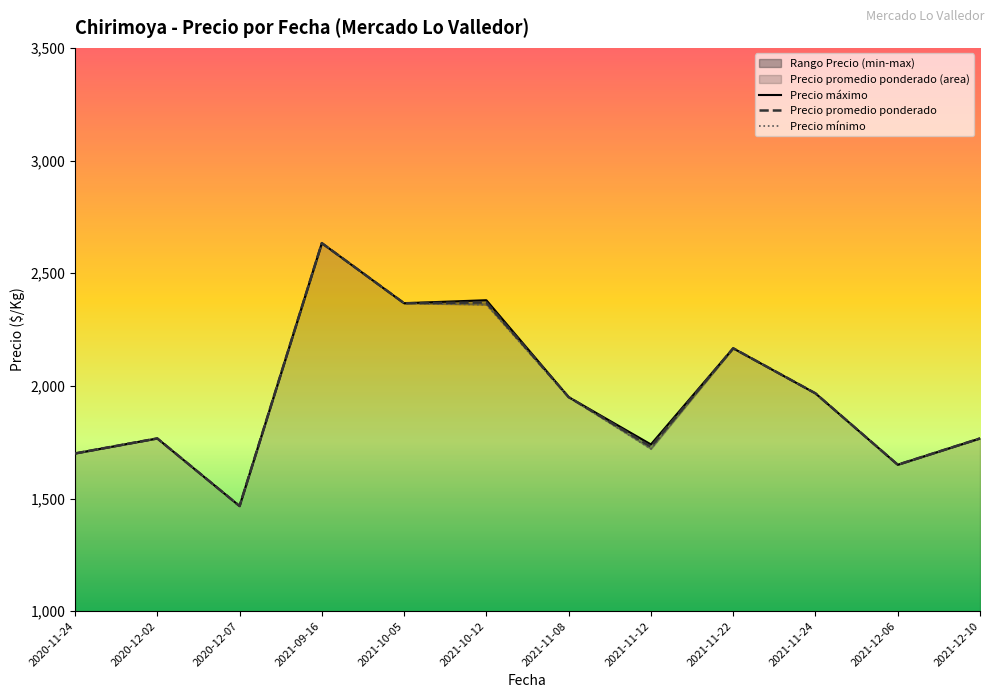

The value of Precio promedio ponderado at 2020-12-02 is 2500.2. True or false?

False